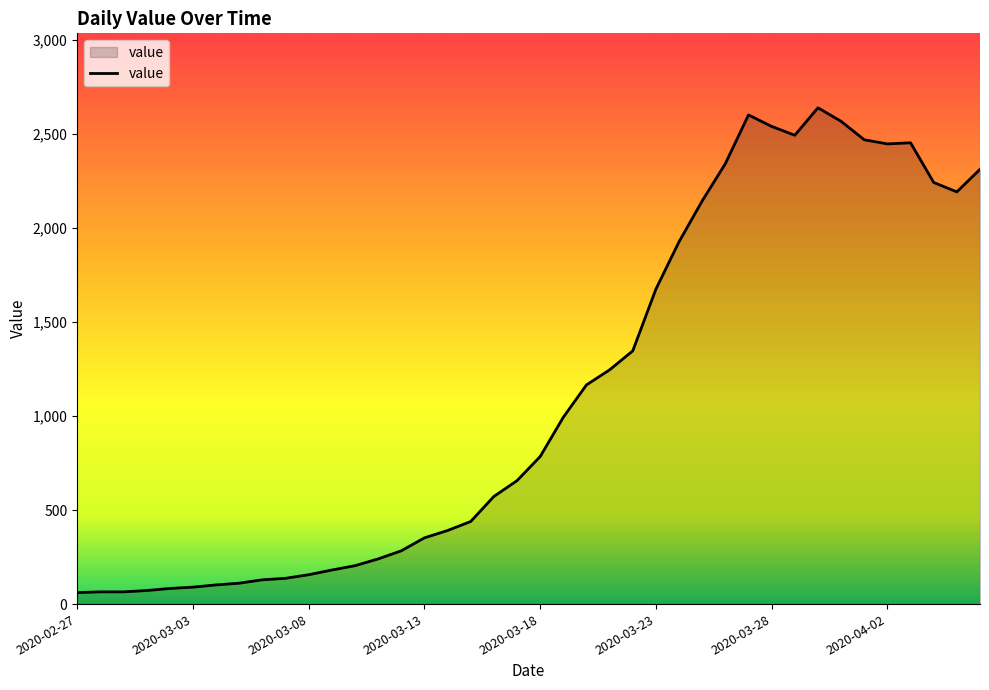

What is the difference between the maximum and minimum values?

2577